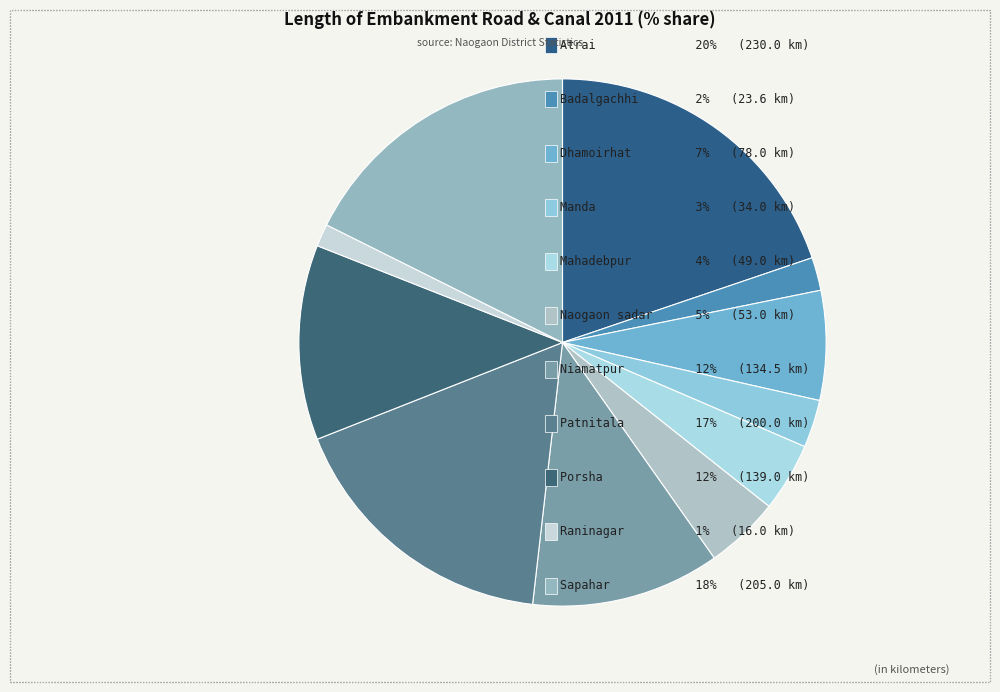

How many segments does this pie chart have?

11